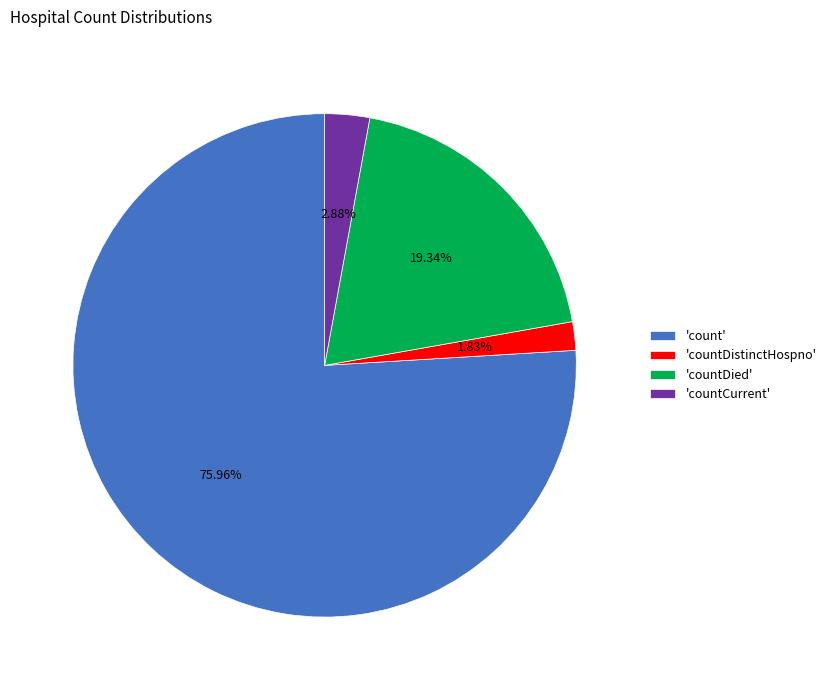

Is 'countDied' the majority of the pie?

No